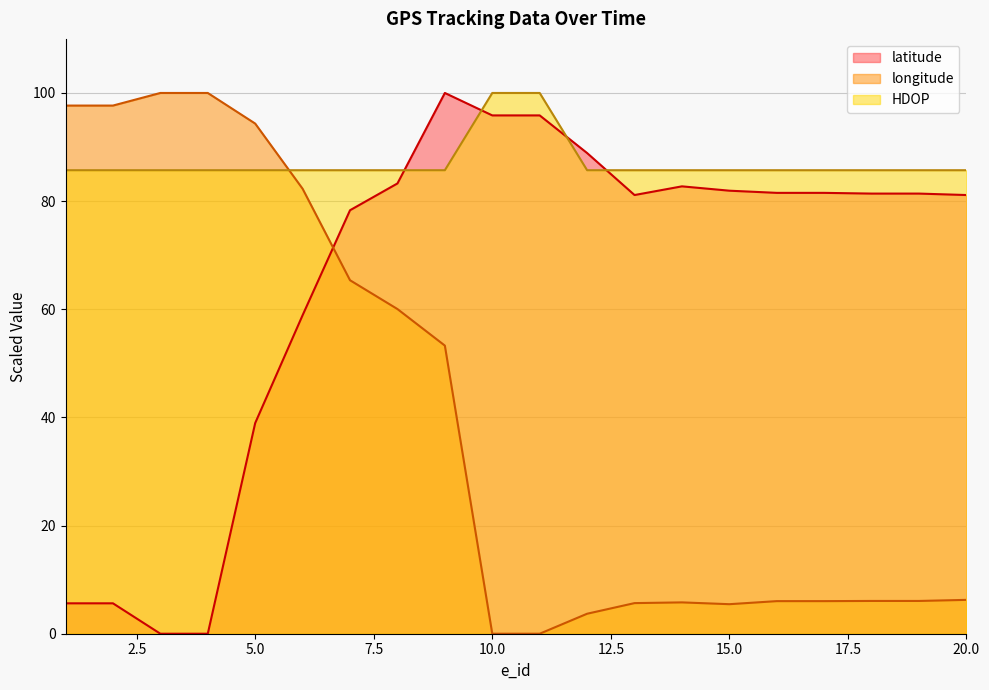

What is the spread (max minus min) of values at 7?

20.3